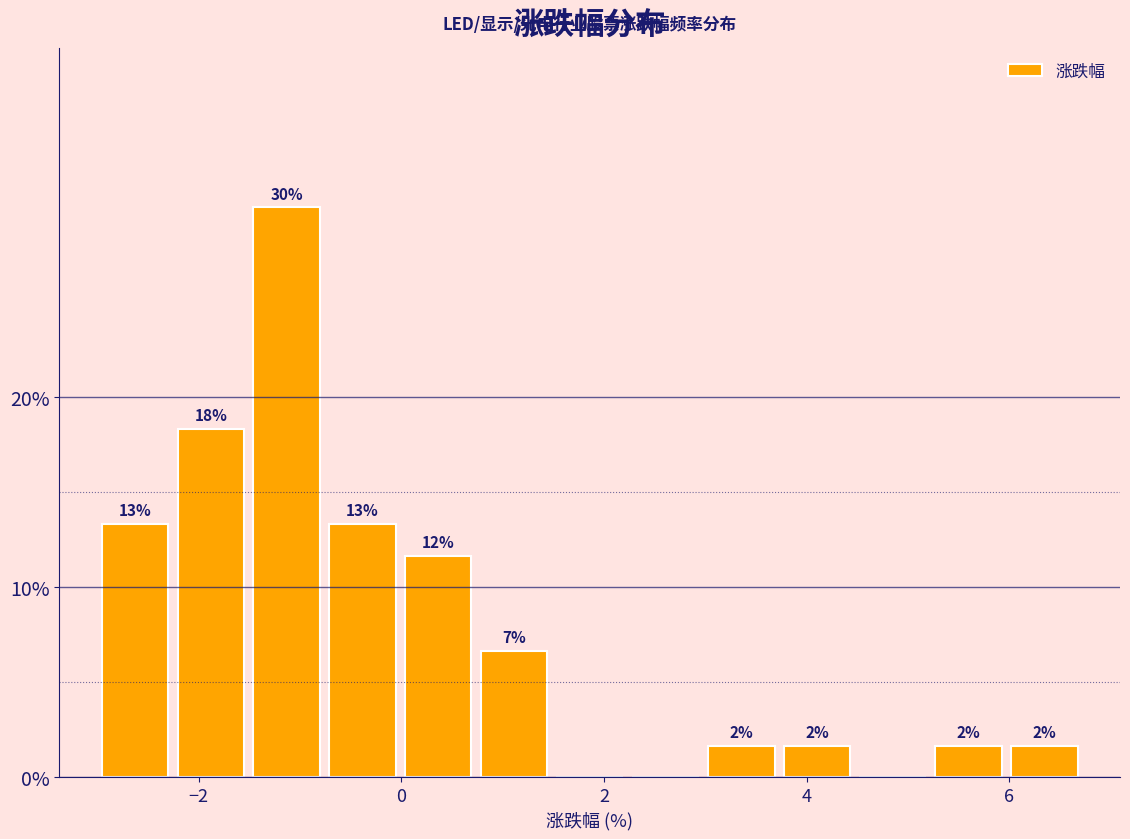

Read against the x-axis, roughly where is the centre of the tallest bar?

-1.2